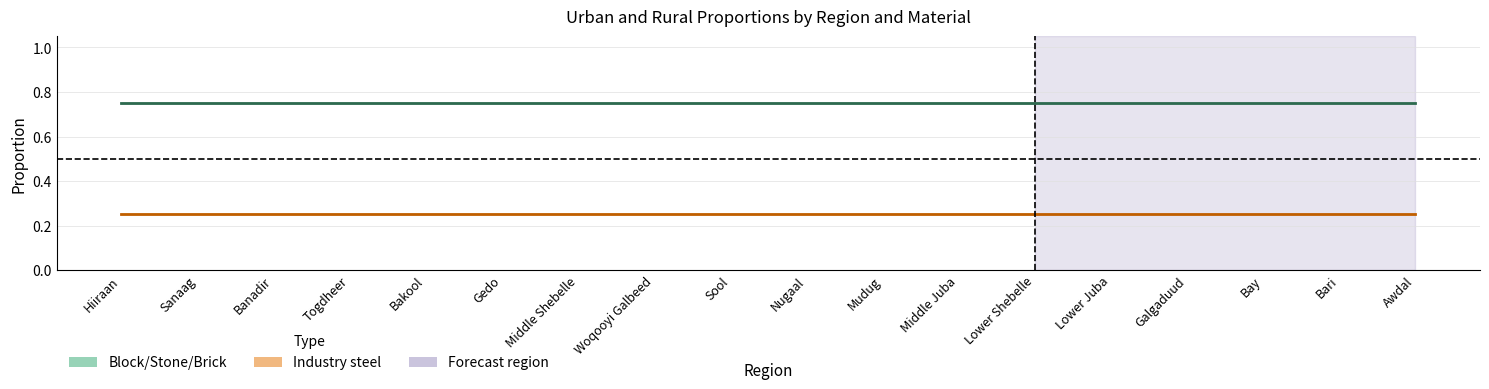

True or false: Industry steel (mid) has a value of 0.1 at Bakool.

False